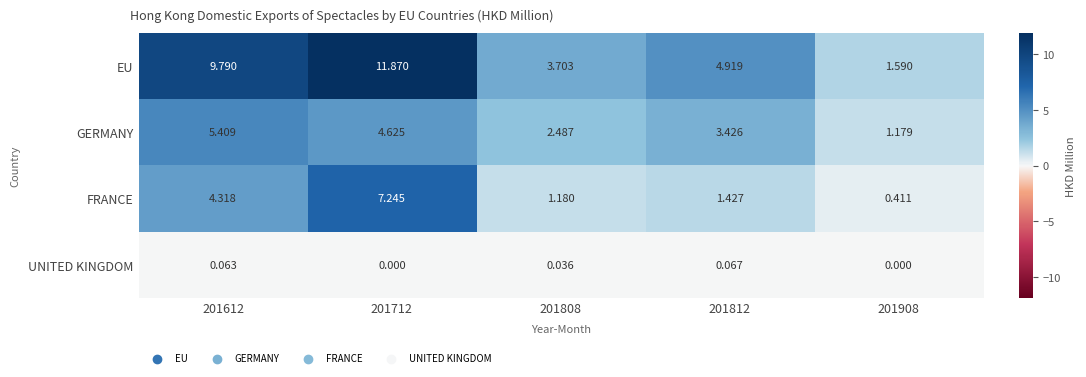

Is the value of GERMANY at 201612 greater than the value of FRANCE at 201712?

No